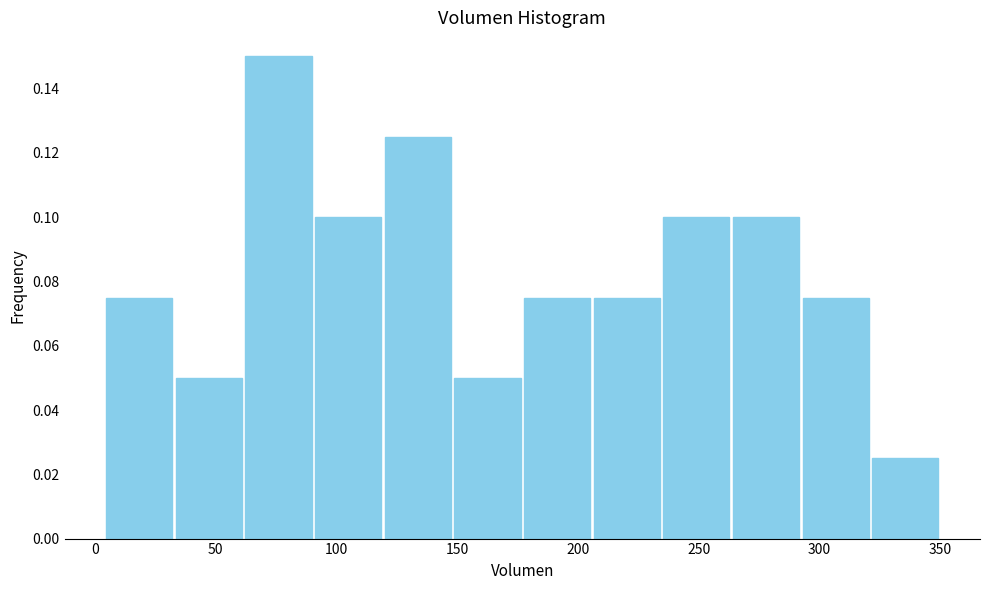

Which range on the x-axis has the tallest bar?

60 to 90